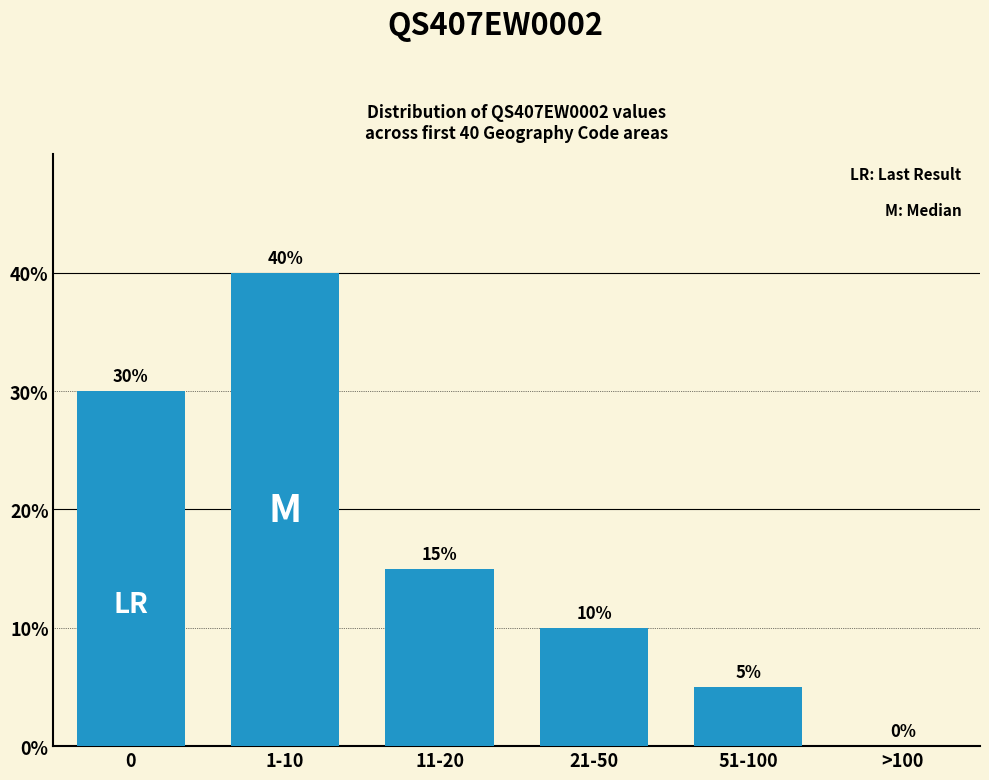

Which category has the highest value across all series?

1-10